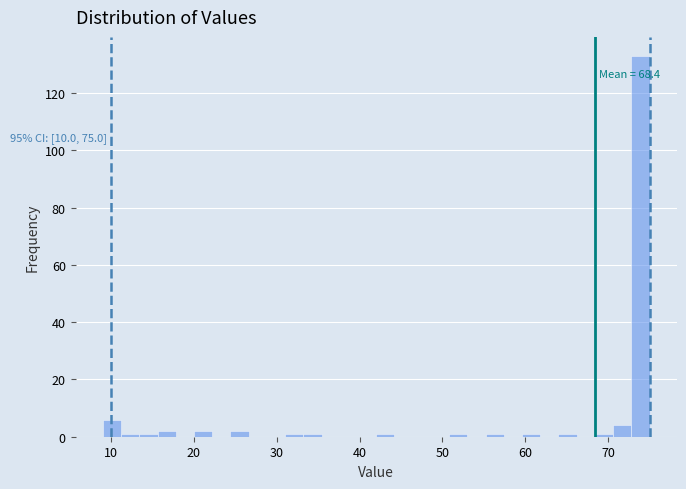

Around what value on the x-axis is the tallest bar? Give the approximate position of its centre, as read against the axis.

74